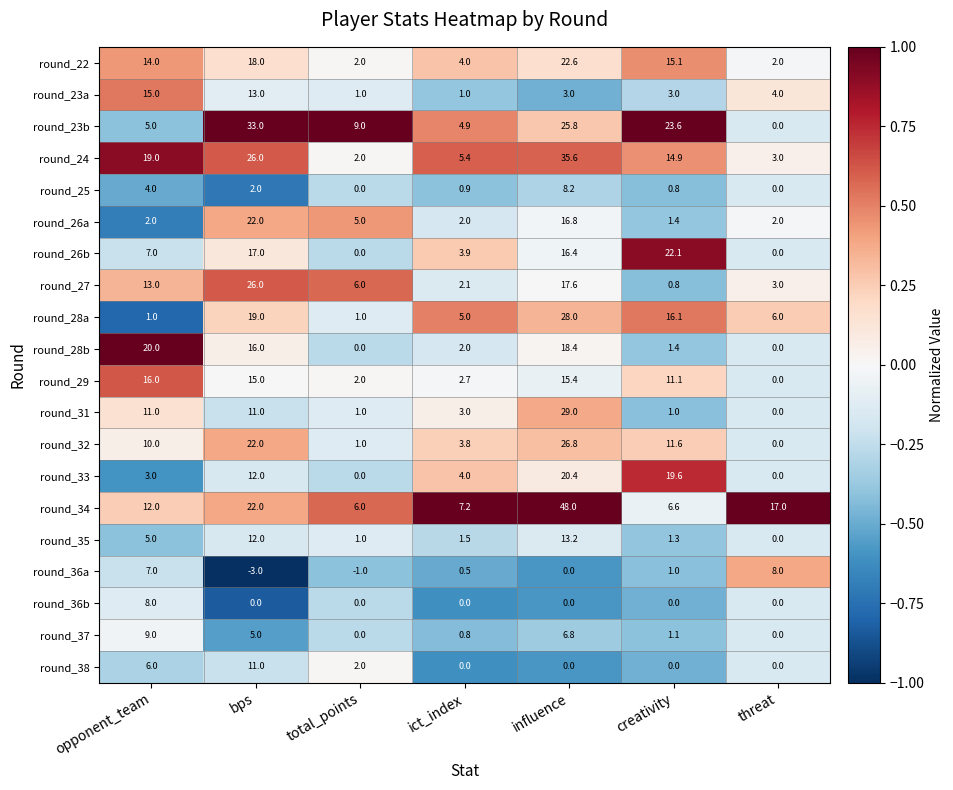

How many data points does each series have?

7